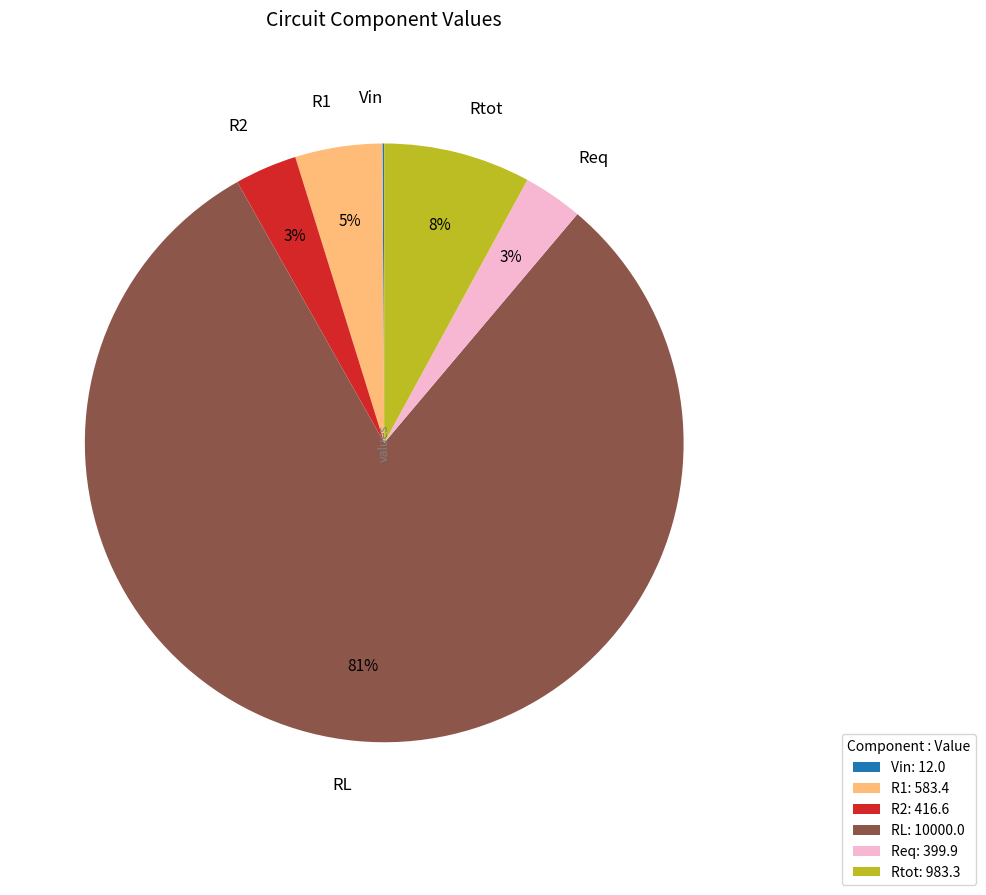

Combined, do Req and RL account for over 50%?

Yes